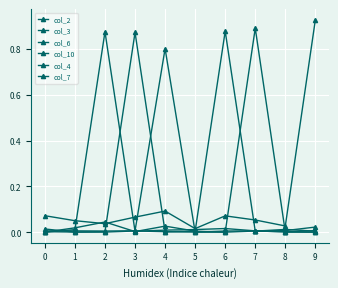

Is this an area chart (filled region under the line)?

No